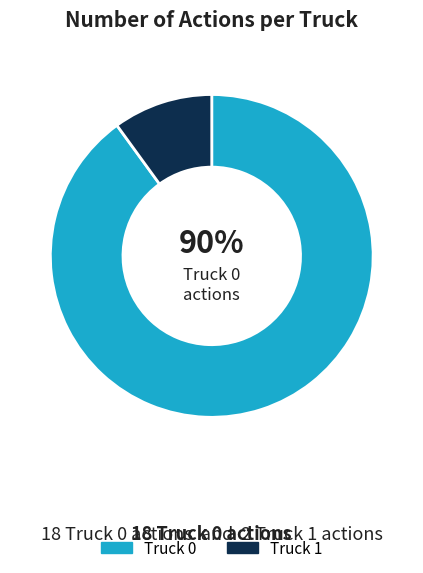

Between Truck 1 and Truck 0, which is larger?

Truck 0